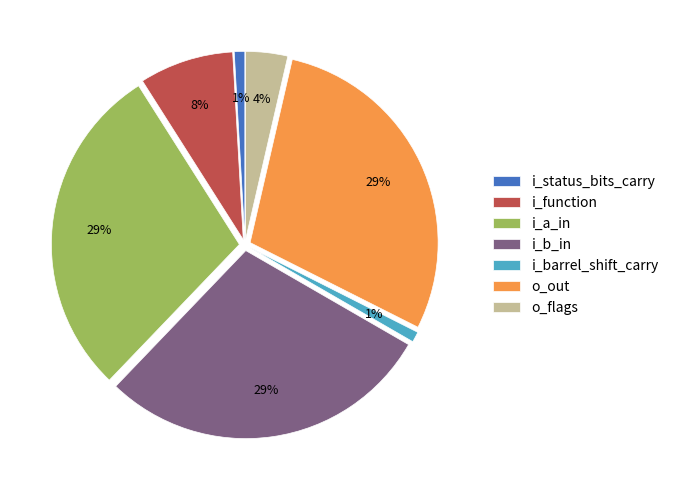

Does any single category account for the majority?

No